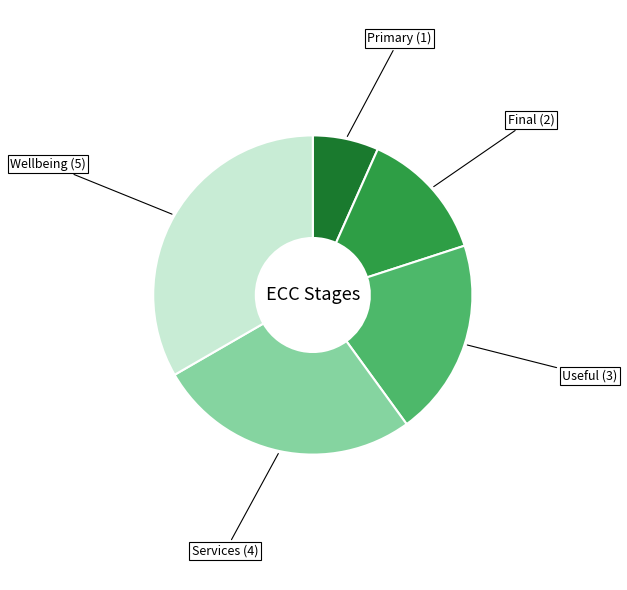

Do Services and Primary together represent more than half of the pie?

No